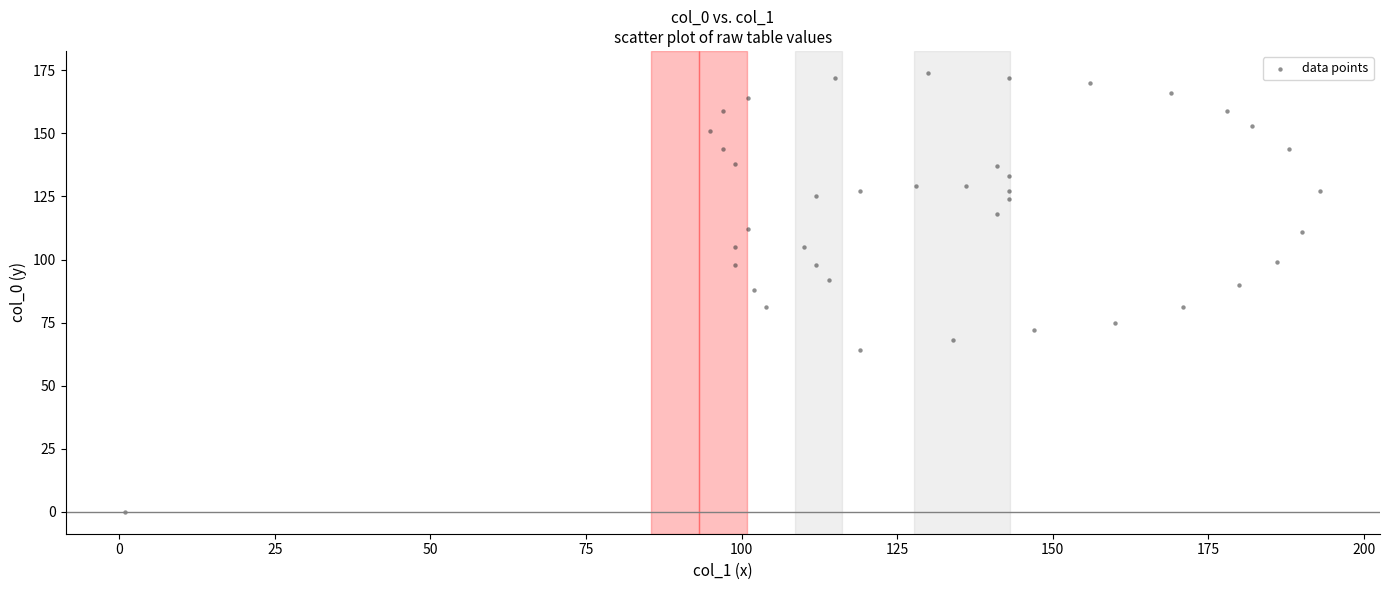

What is the range of Y values (max minus min)?

174